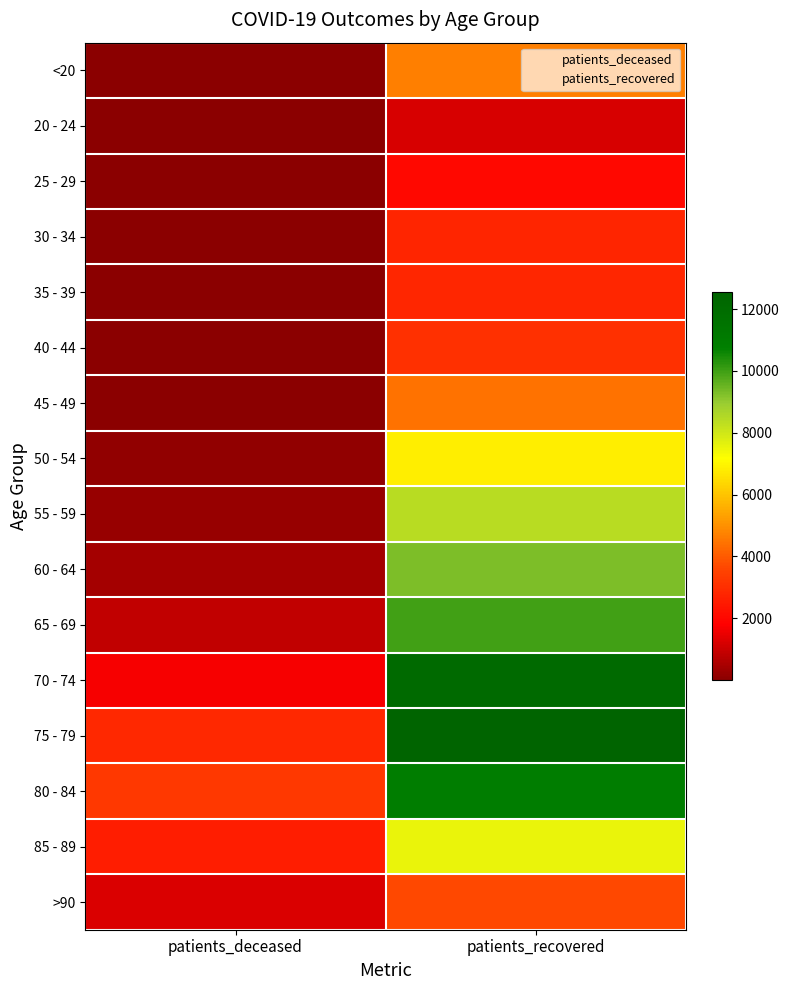

Reading left to right, list all the values displayed in this chart.

<20: patients_deceased=19	patients_recovered=4664
20 - 24: patients_deceased=4	patients_recovered=1195
25 - 29: patients_deceased=3	patients_recovered=2039
30 - 34: patients_deceased=17	patients_recovered=2780
35 - 39: patients_deceased=18	patients_recovered=2826
40 - 44: patients_deceased=24	patients_recovered=3088
45 - 49: patients_deceased=49	patients_recovered=4414
50 - 54: patients_deceased=126	patients_recovered=6816
55 - 59: patients_deceased=229	patients_recovered=8421
60 - 64: patients_deceased=426	patients_recovered=9292
65 - 69: patients_deceased=853	patients_recovered=9960
70 - 74: patients_deceased=1694	patients_recovered=12124
75 - 79: patients_deceased=2861	patients_recovered=12543
80 - 84: patients_deceased=3280	patients_recovered=10898
85 - 89: patients_deceased=2565	patients_recovered=7522
>90: patients_deceased=1232	patients_recovered=3651